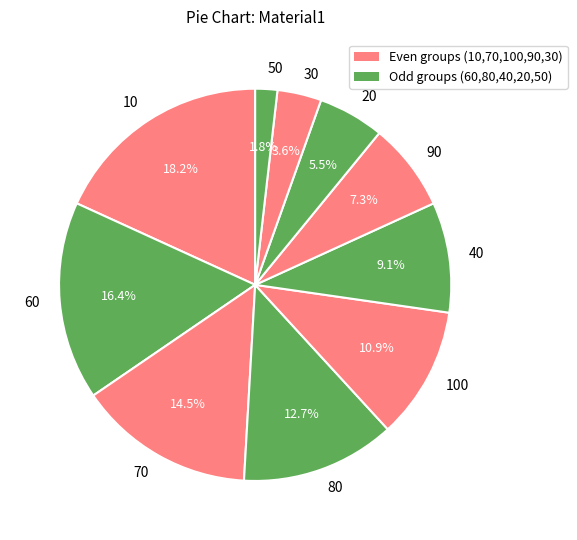

Which has a higher value, 50 or 90?

90